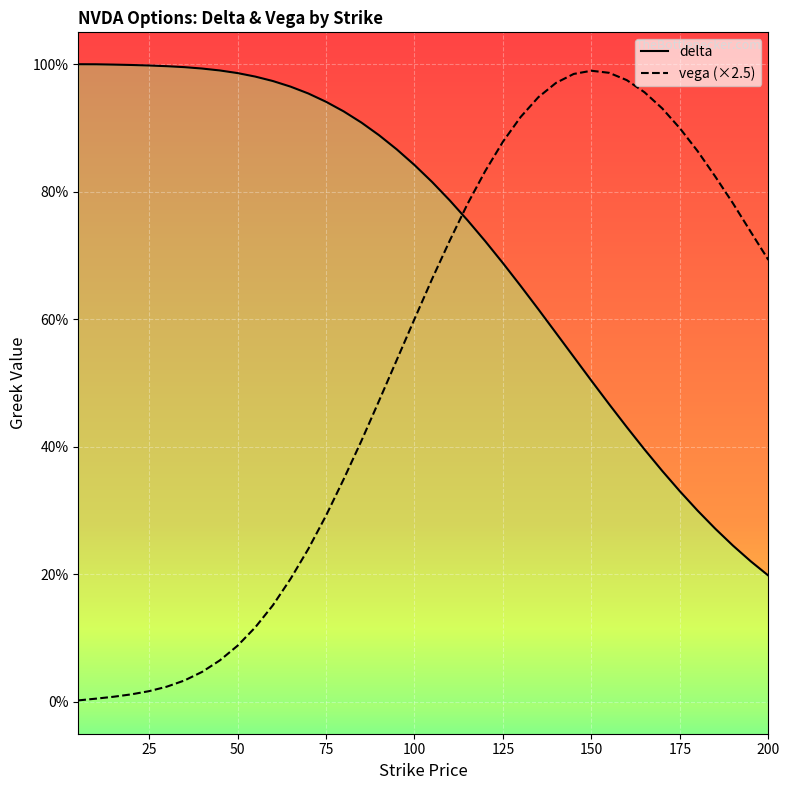

Is this an area chart (filled region under the line)?

No